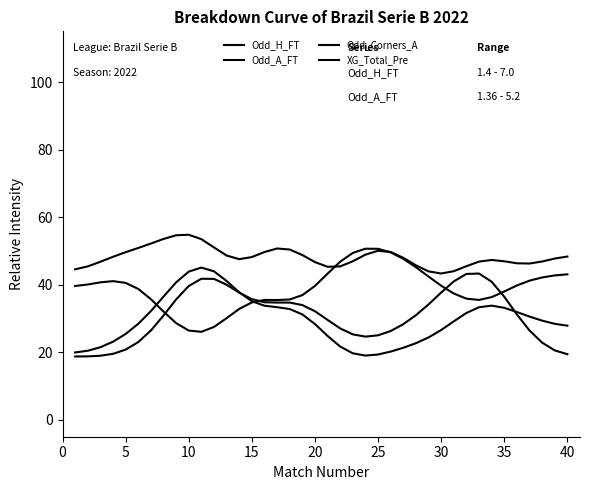

What is the difference between the second highest and minimum values in the XG_Total_Pre series?

11.3